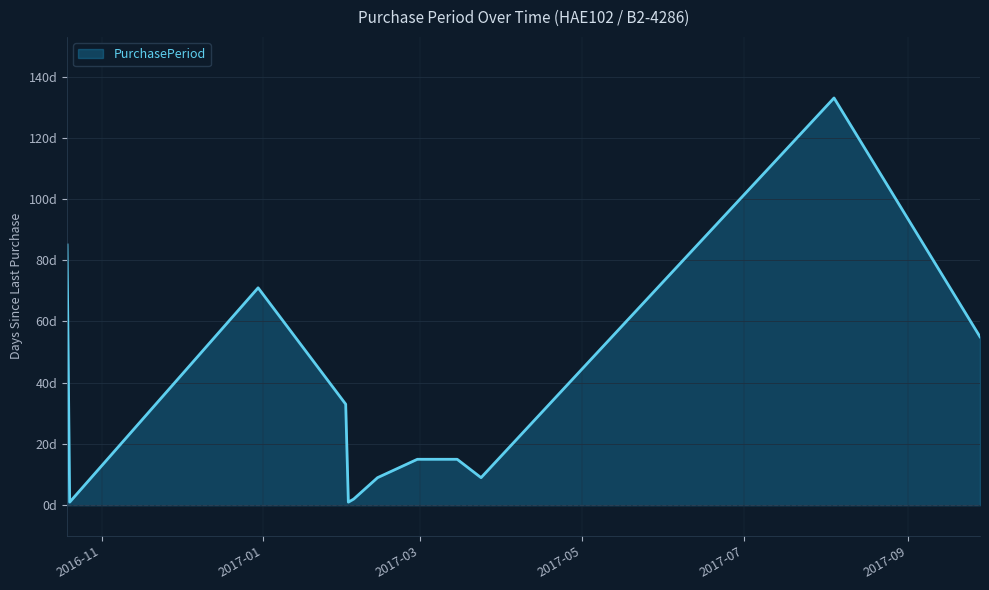

Is this an area chart (filled region under the line)?

Yes